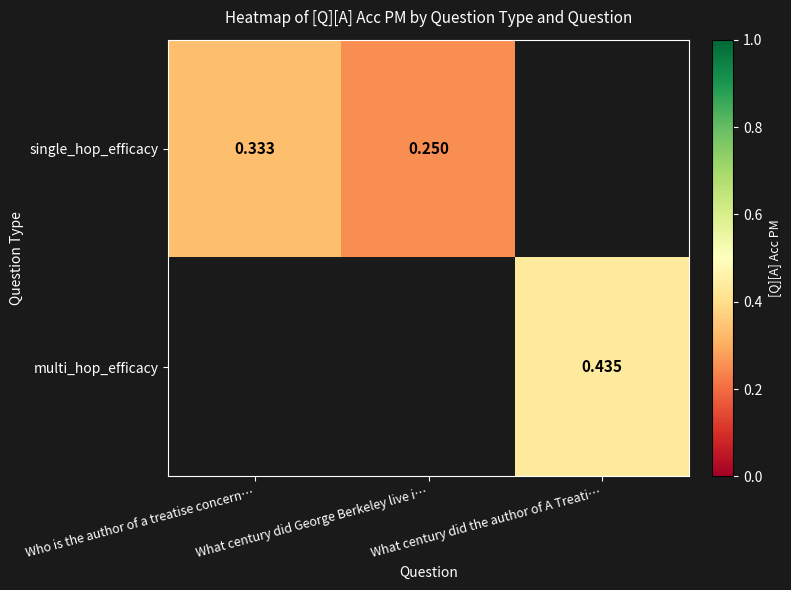

List the series in order of their overall mean, lowest first.

single_hop_efficacy, multi_hop_efficacy